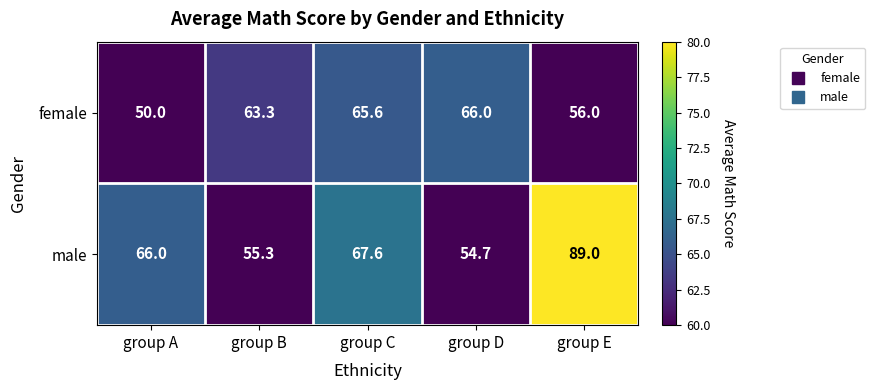

What is the average value of the male series?

66.5